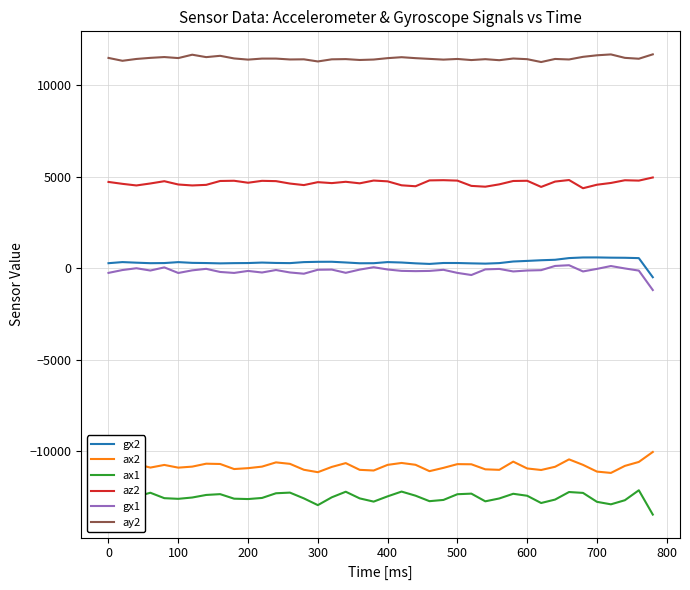

True or false: ax2 and ay2 intersect in this chart.

False